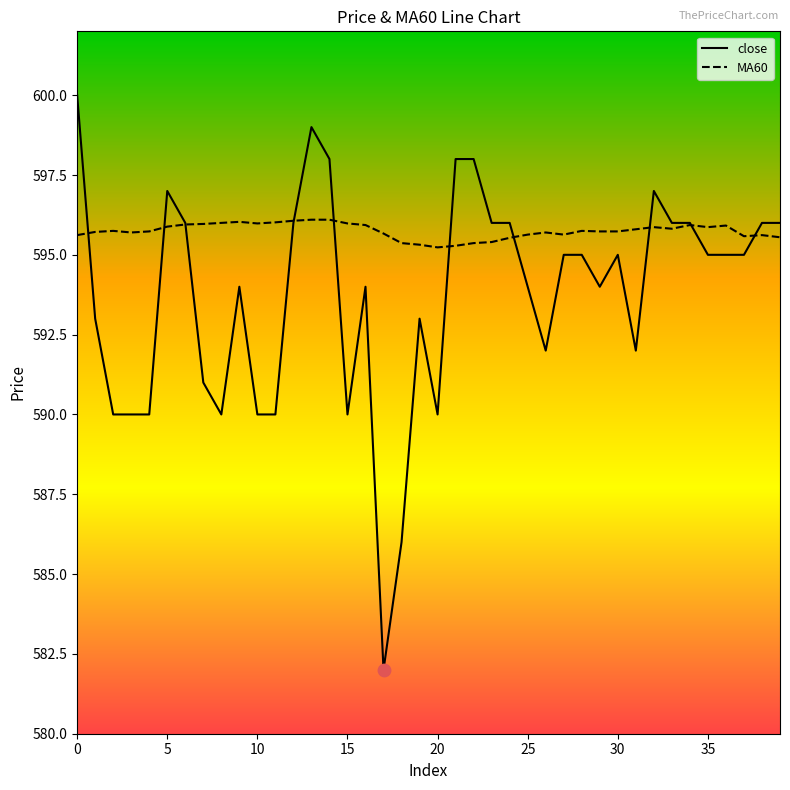

Which series has the widest spread of values?

close